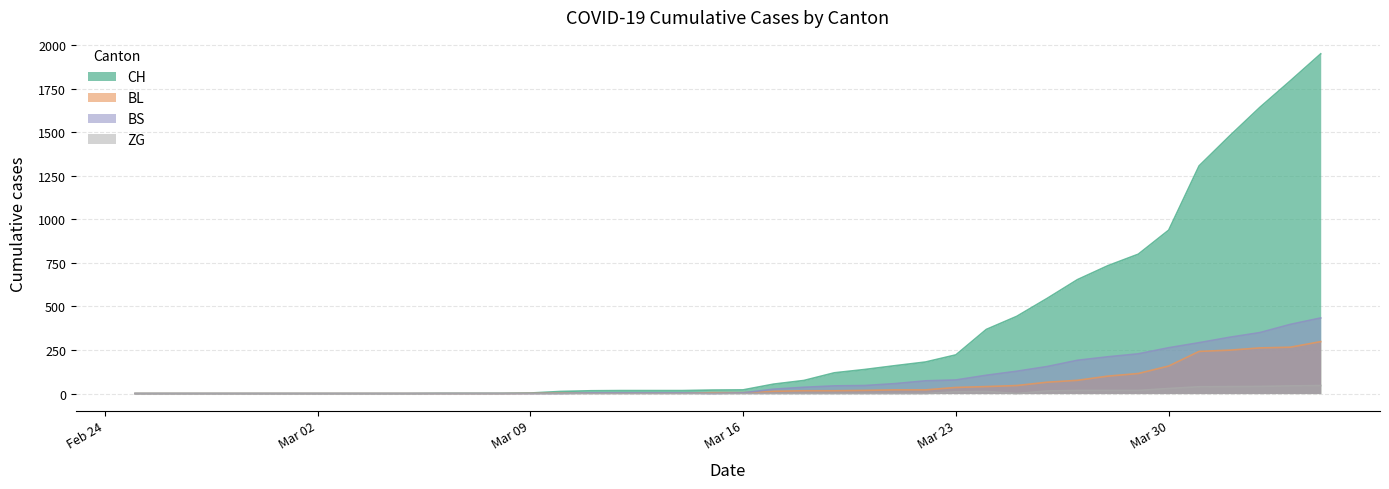

What is the approximate value of CH at 2020-03-24, to the nearest 50?

350